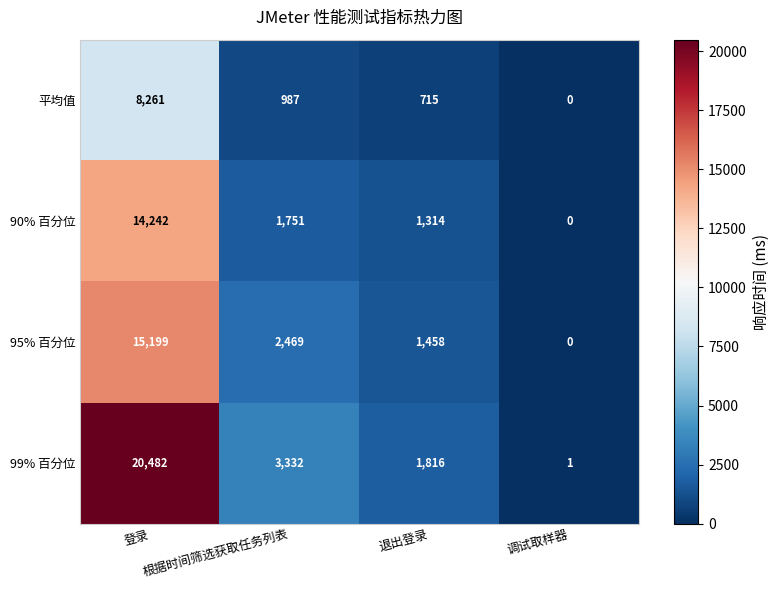

What is the spread (max minus min) of values at 退出登录?

1101